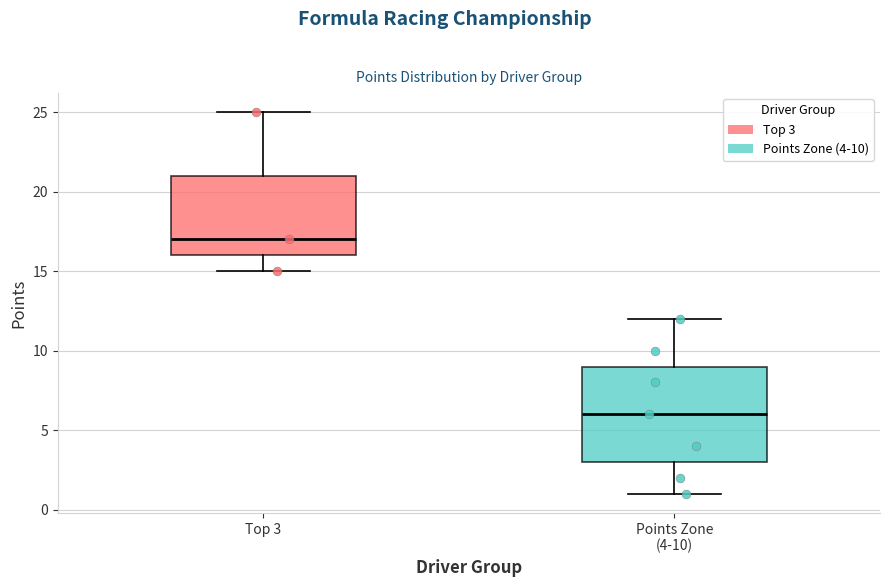

Where does the median line of the box for Top 3 sit on the y-axis? The values are not printed on the chart, so give them approximately, as read against the axis.

17